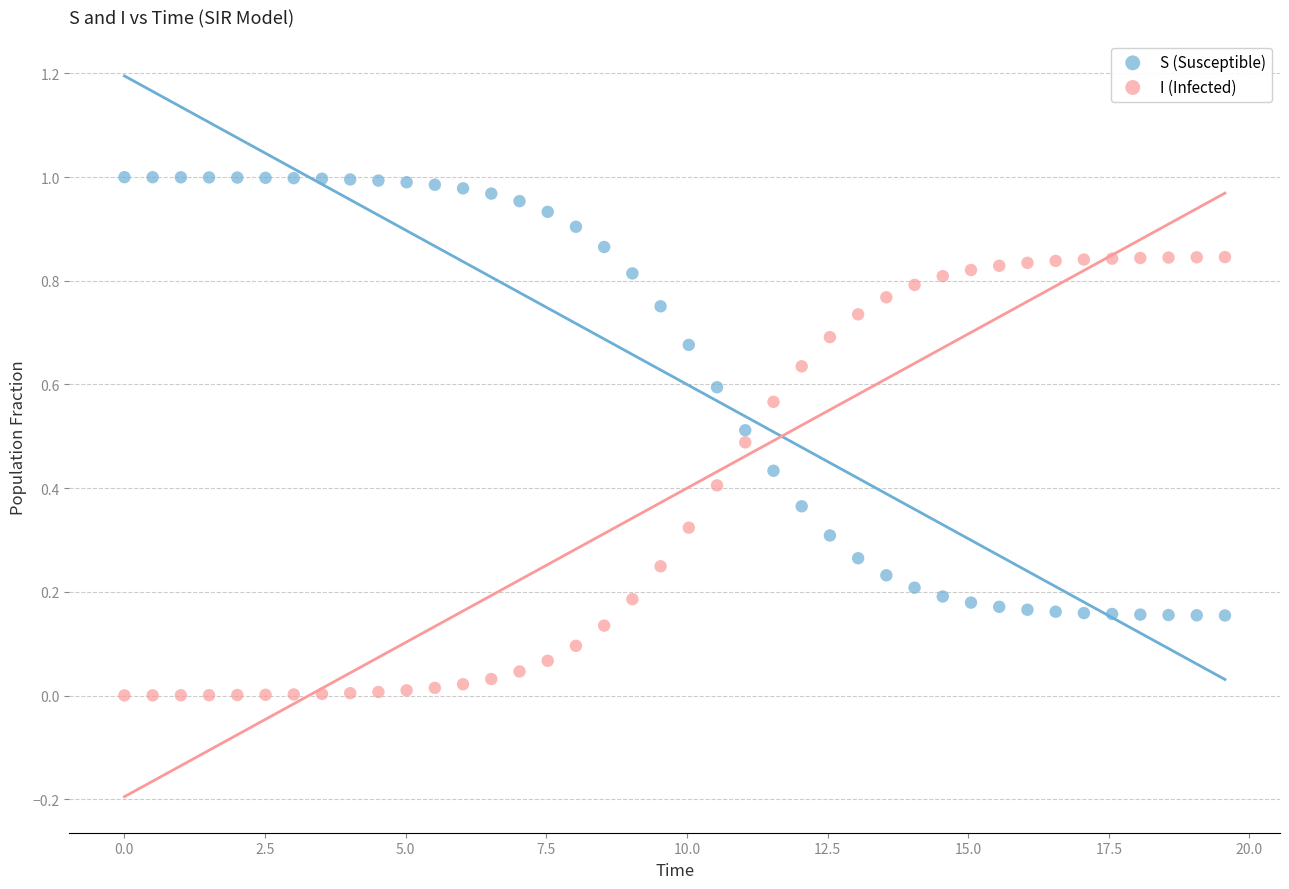

What is the X range (max minus min) for the scatter plot?

19.6